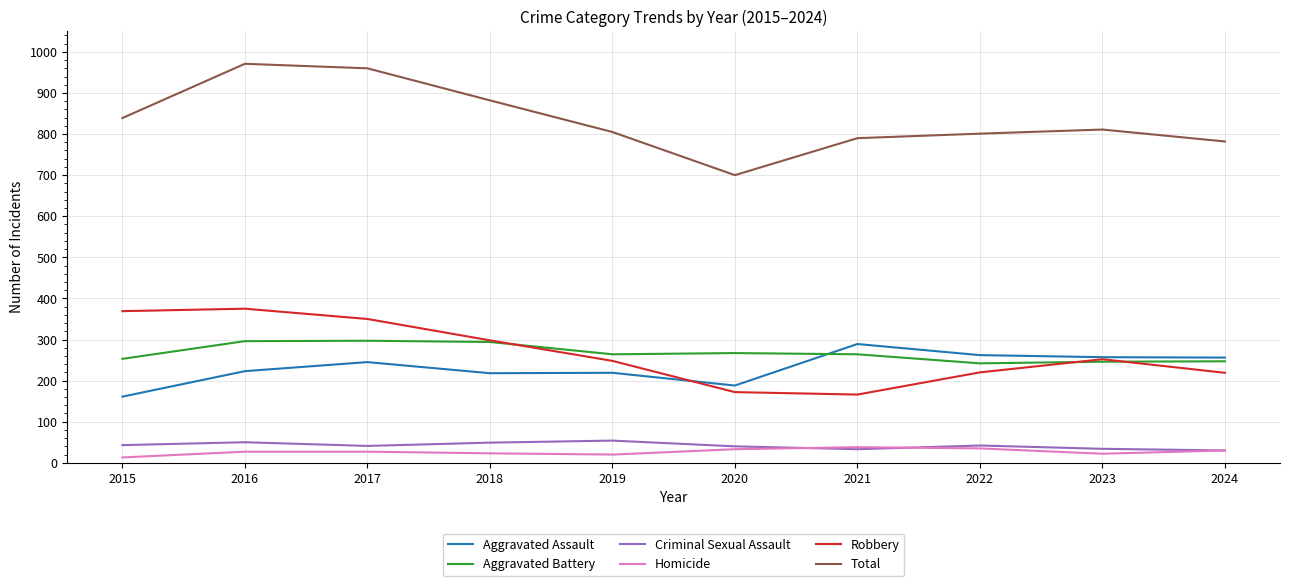

Which series changed the most between 2021 and 2024?

Robbery